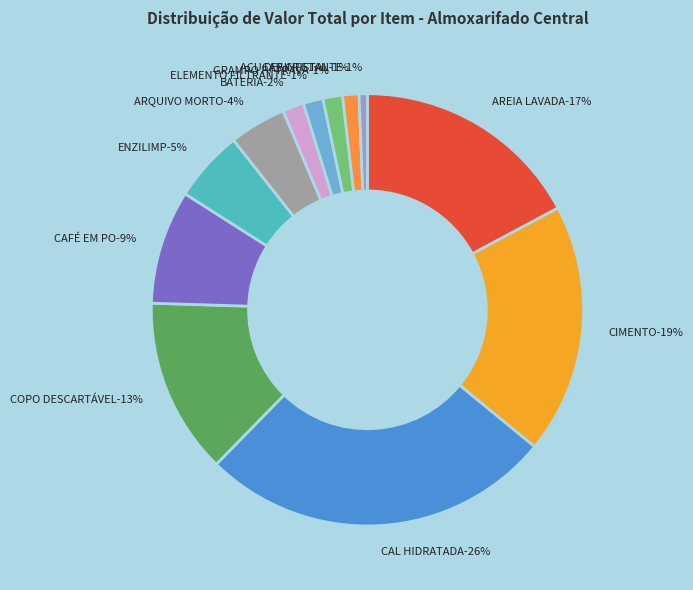

Which slice is the largest?

CAL HIDRATADA